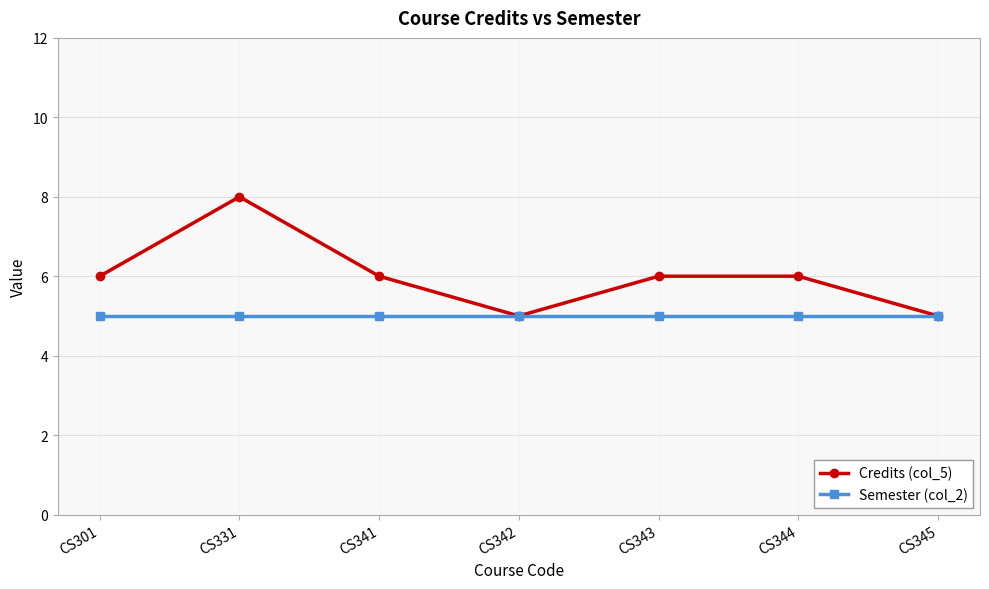

At which category is the sum across all series the highest?

CS331